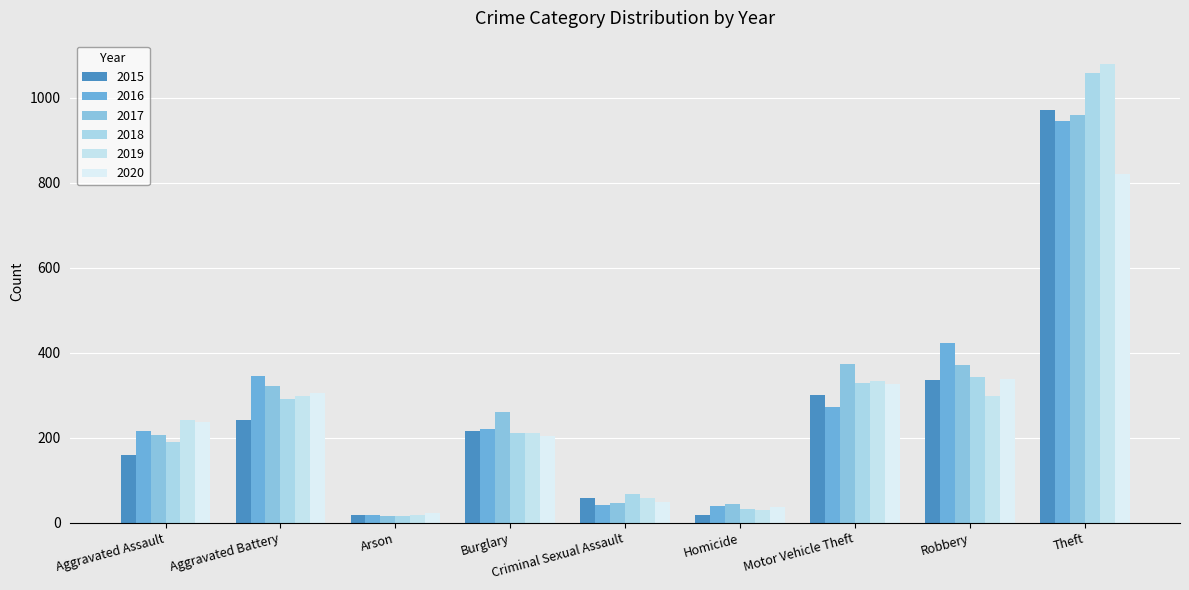

Which series has the widest spread of values?

2019